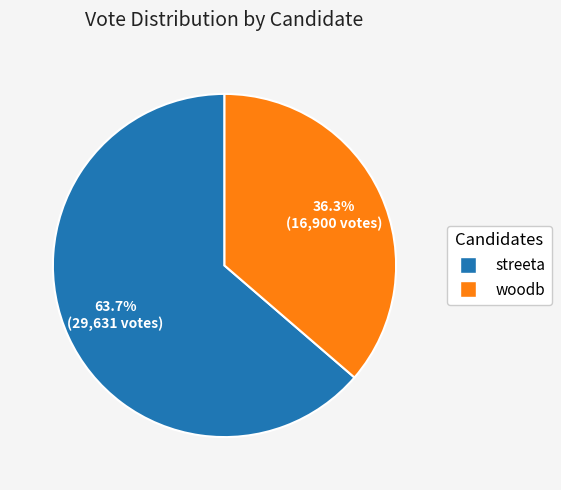

Rank the categories by value from lowest to highest.

woodb, streeta